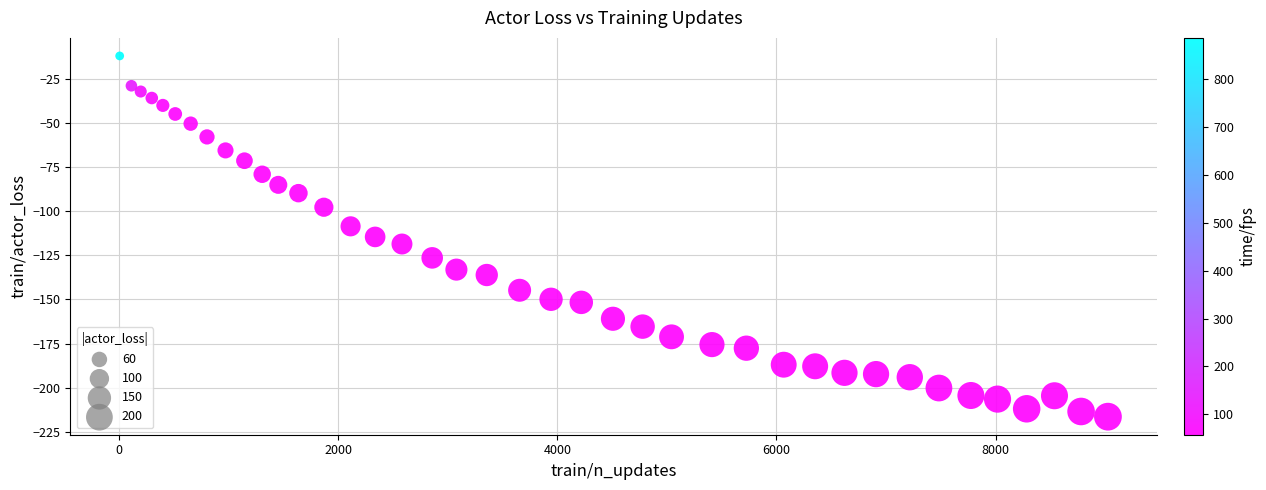

What is the range of Y values (max minus min)?

204.5